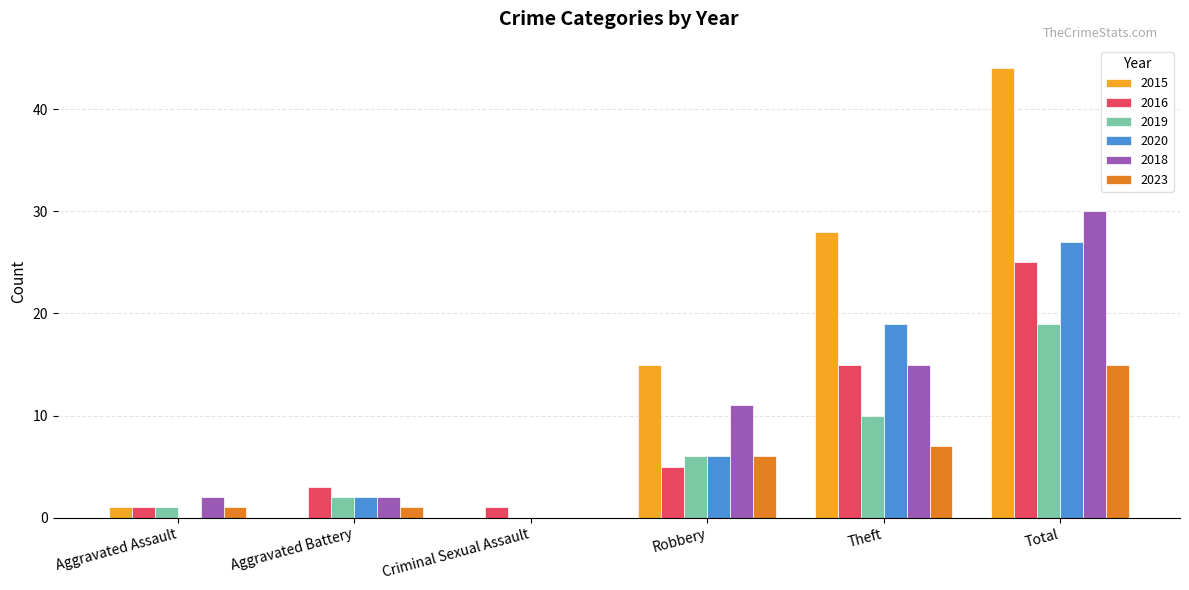

What is the sum of the 2019 values at Aggravated Battery and Theft?

12